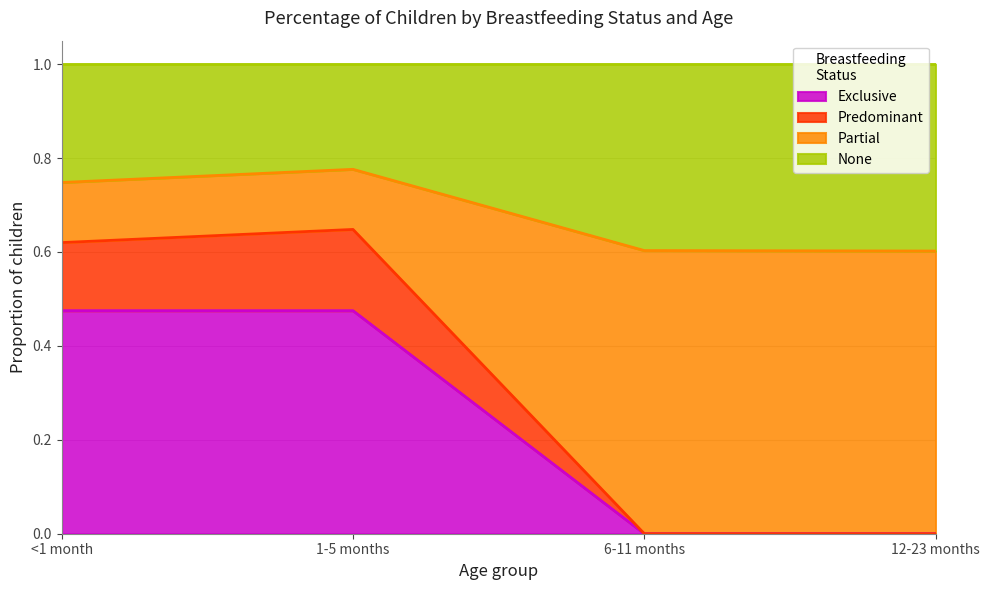

Does the chart have visible grid lines?

Yes